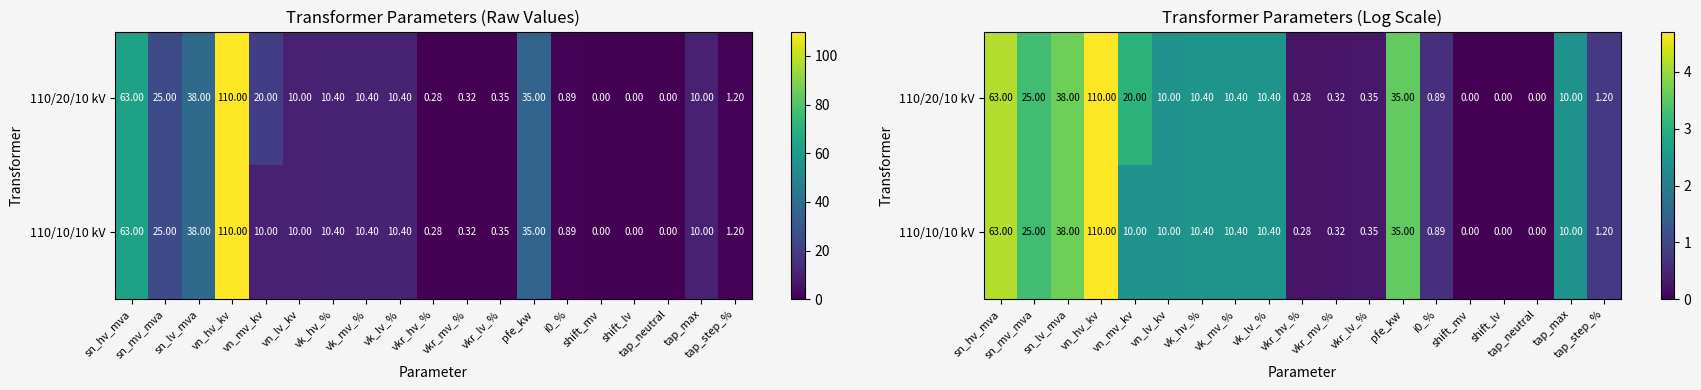

Which category has the lowest value across all series?

shift_mv